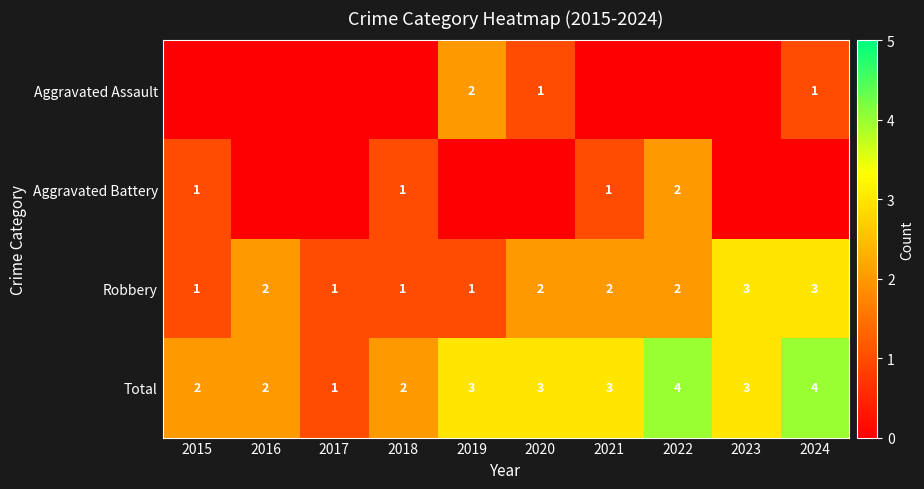

What is the sum of the Total values at 2020 and 2015?

5